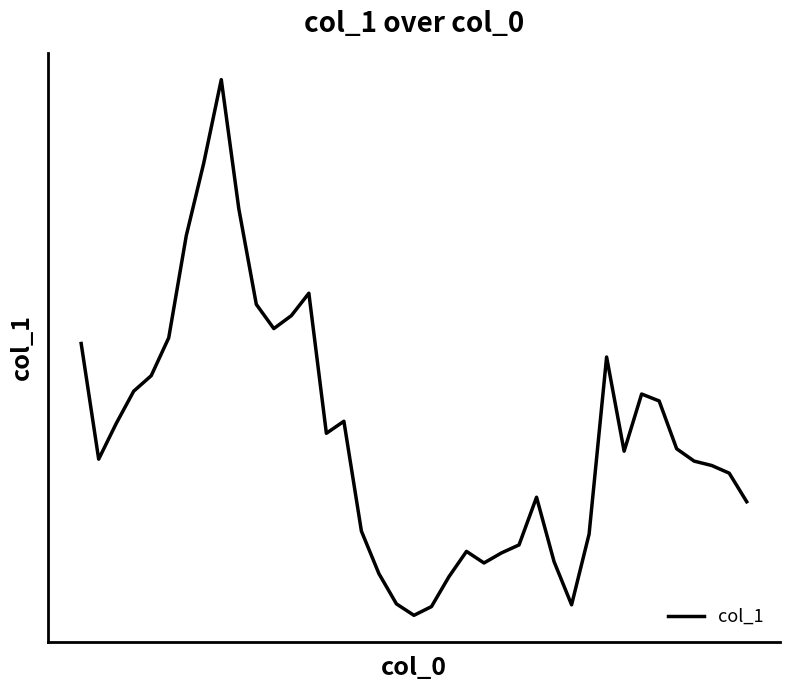

Which category has the highest value across all series?

8